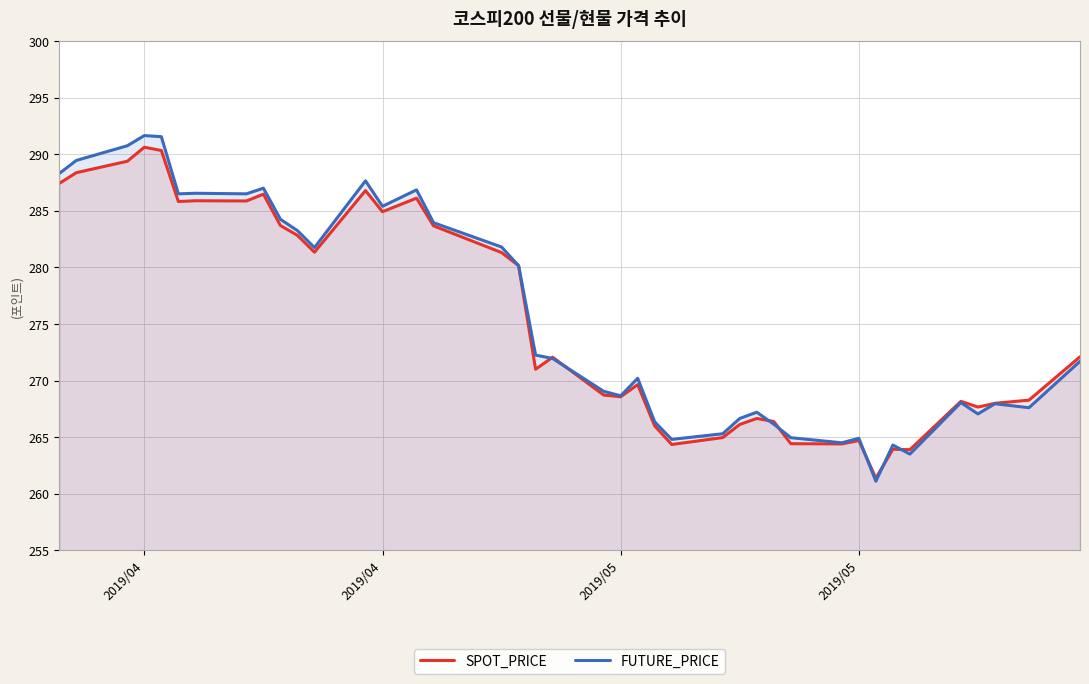

What is the sum of all FUTURE_PRICE values?

11027.5